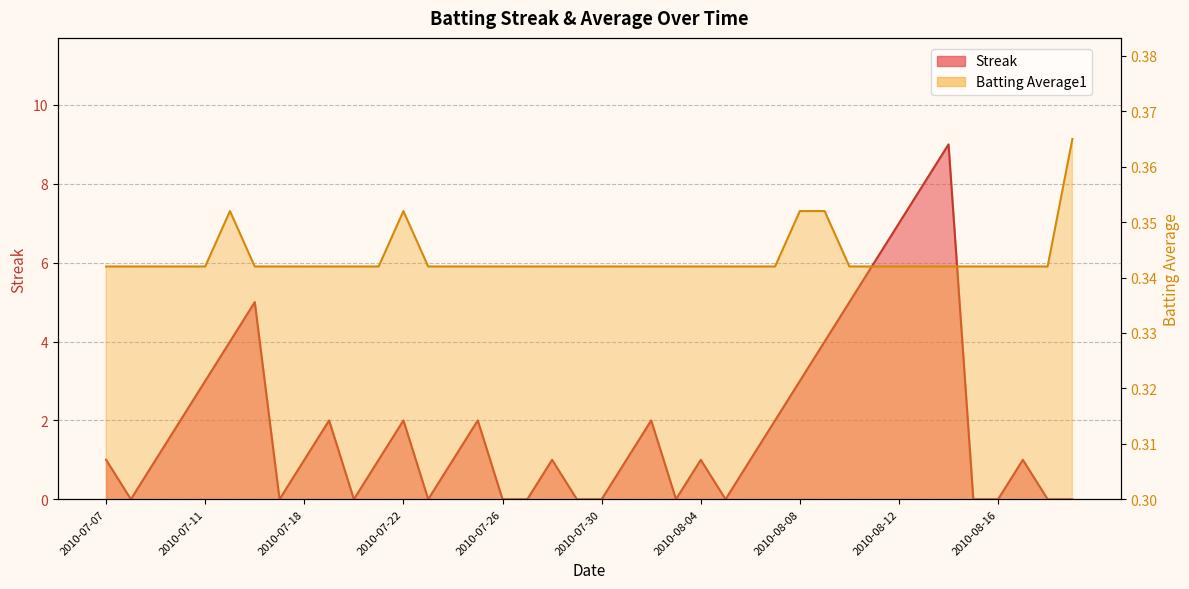

At which label is Streak closest to 4?

2010-07-15